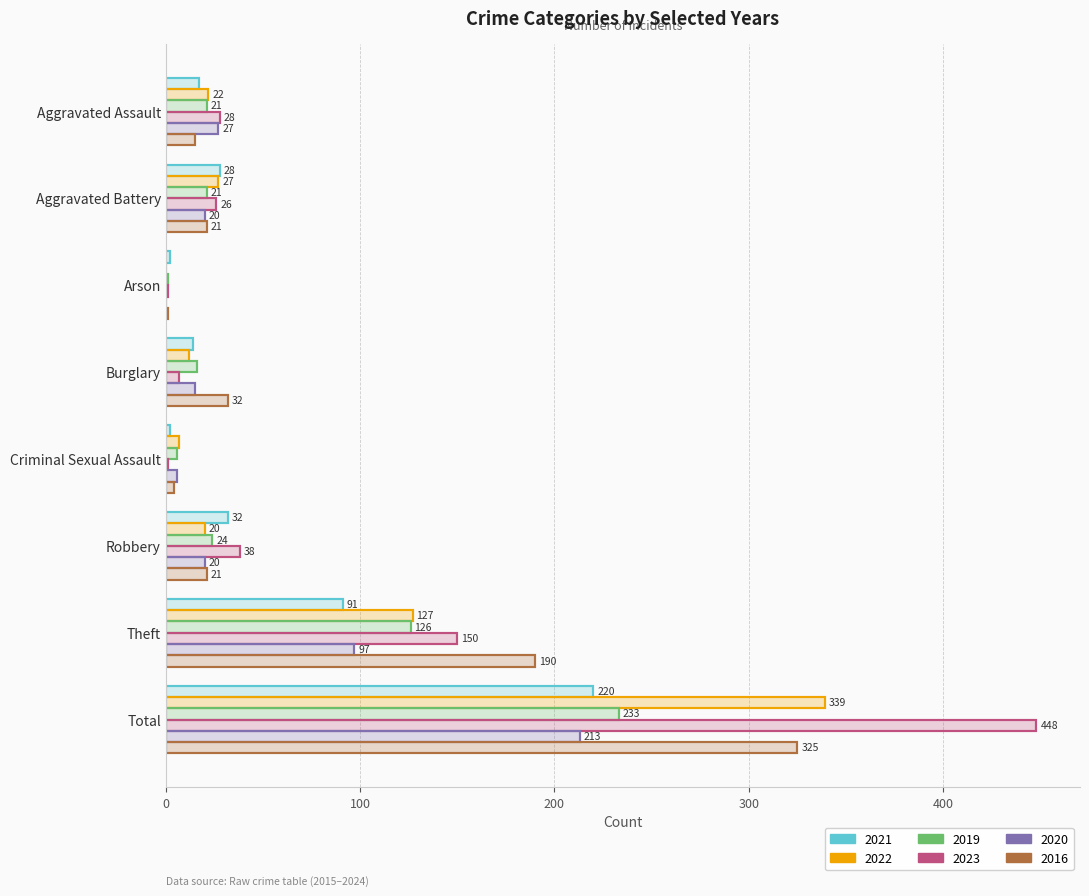

What is the sum of all 2016 values?

609